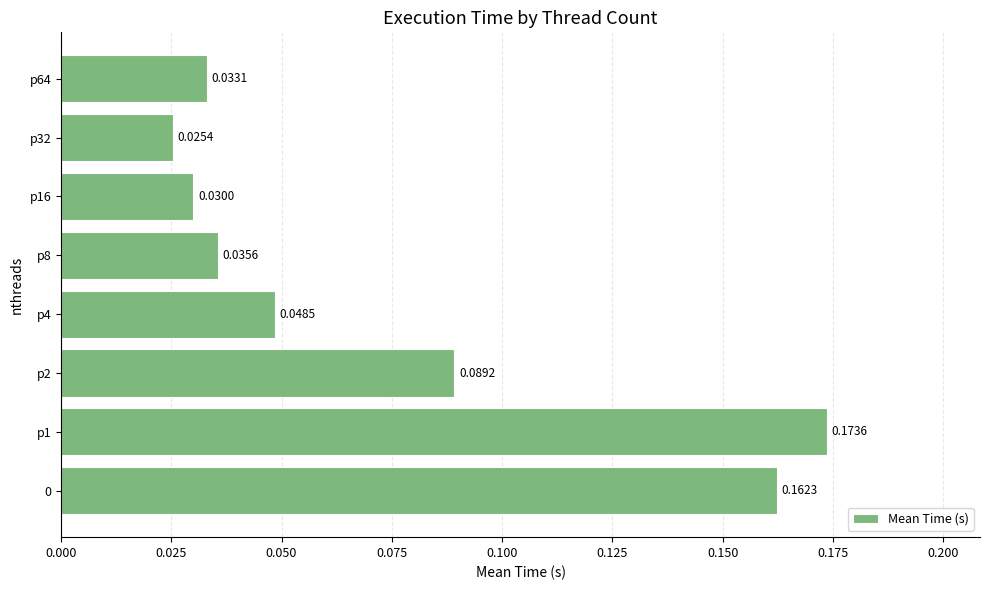

Does the chart contain any negative values?

No